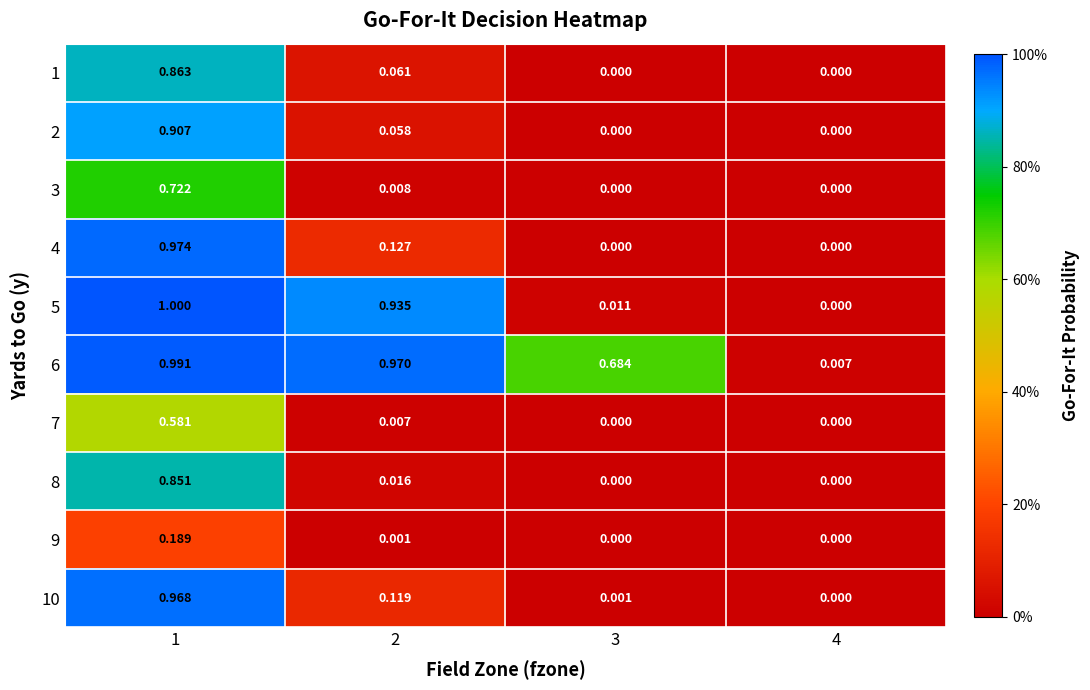

Is the value of 1 at 4 greater than the value of 6 at 4?

No